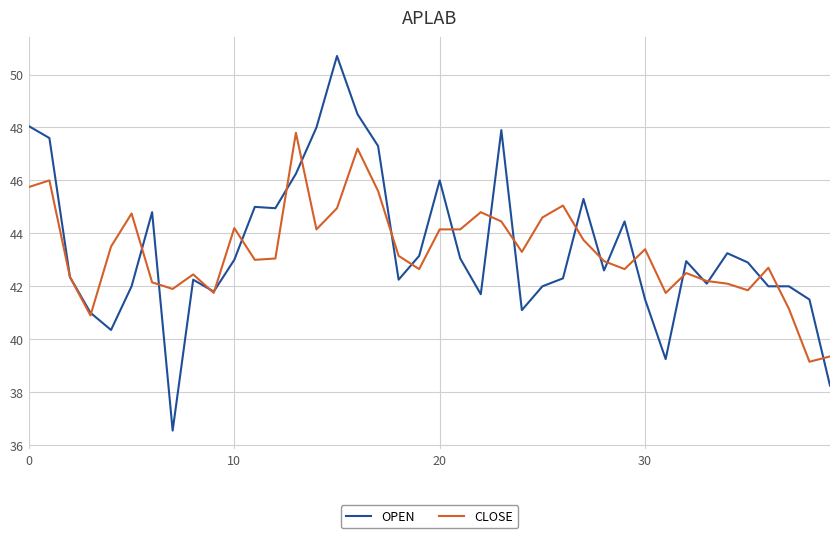

What is the maximum value shown in the chart?

50.7